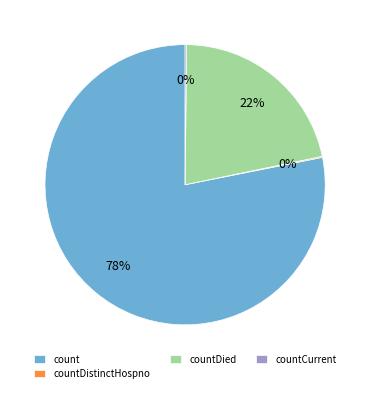

Which slice is the largest?

count